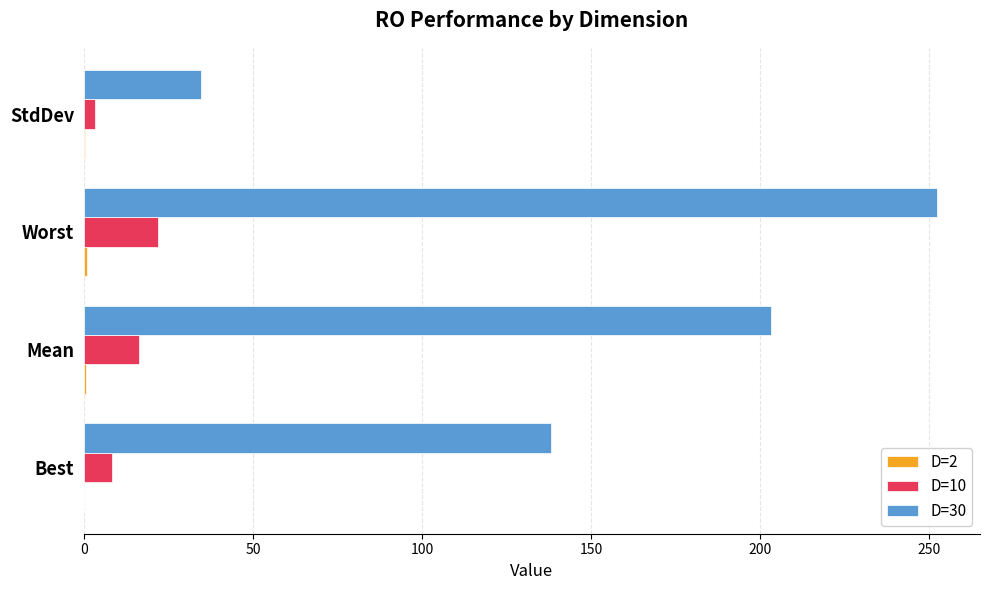

What is the maximum value shown in the chart?

252.3